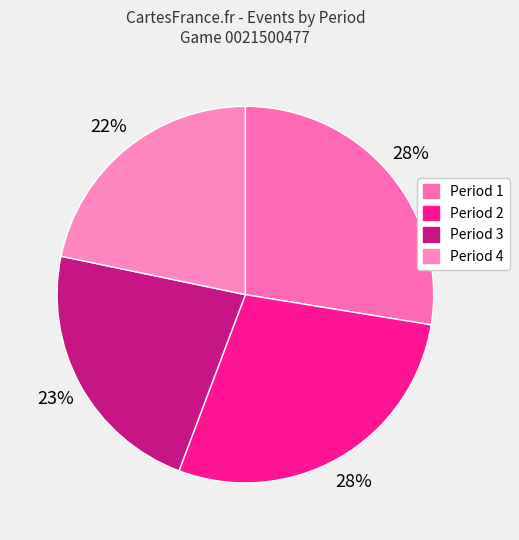

Which has a higher value, Period 1 or Period 2?

Period 2